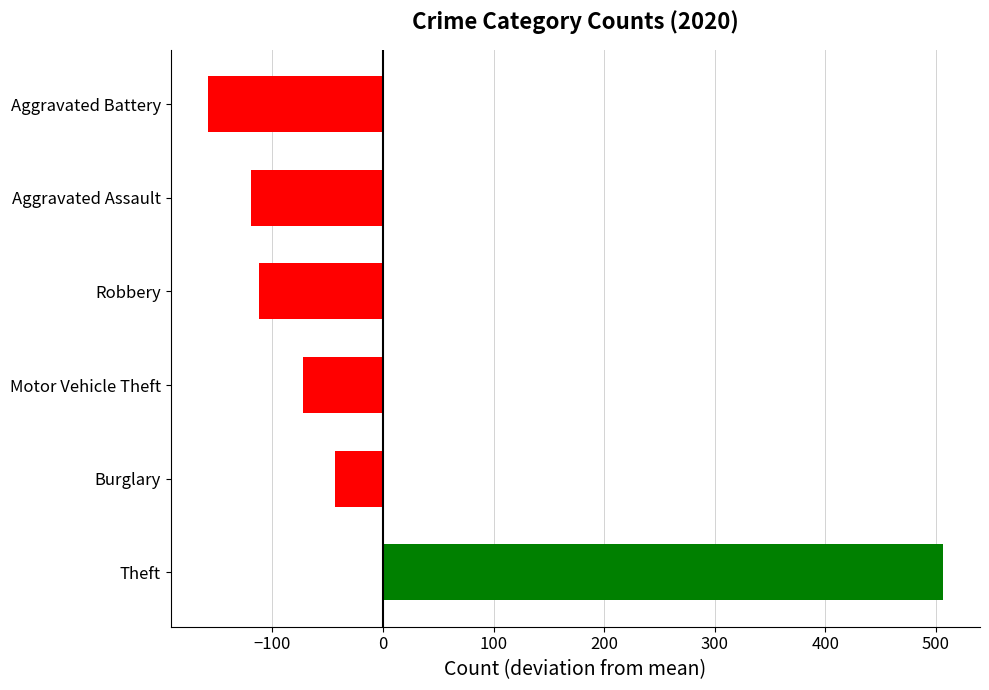

The chart shows a value of -158.5 at Aggravated Battery. True or false?

True